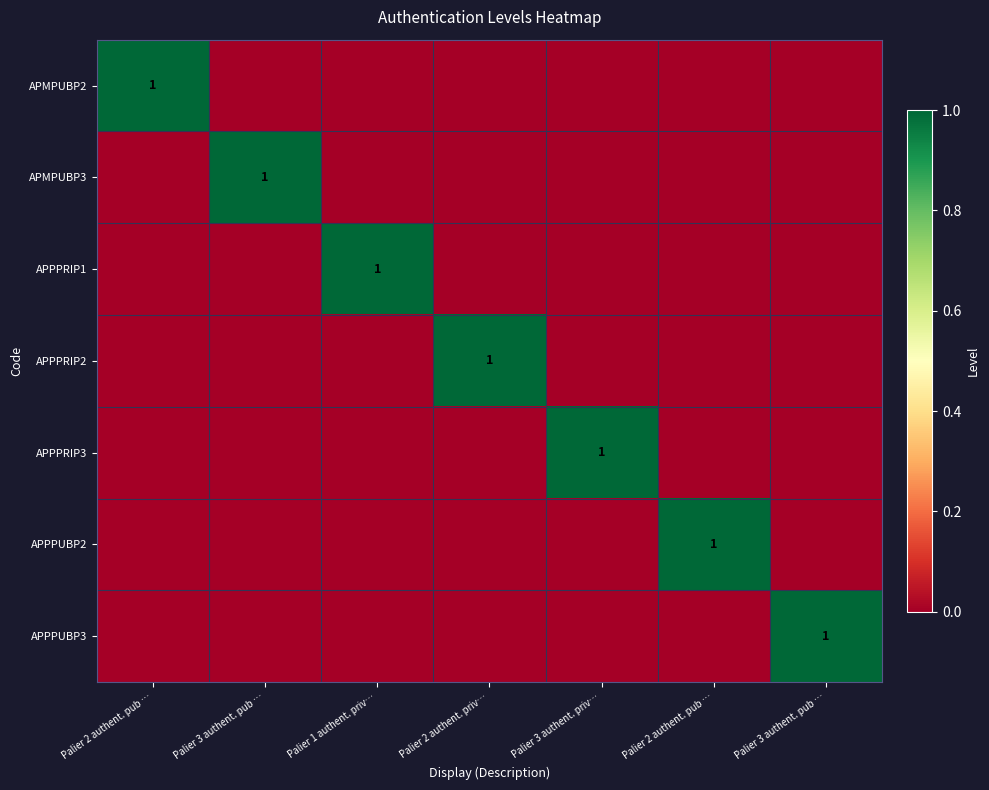

Which series has the widest spread of values?

APMPUBP2